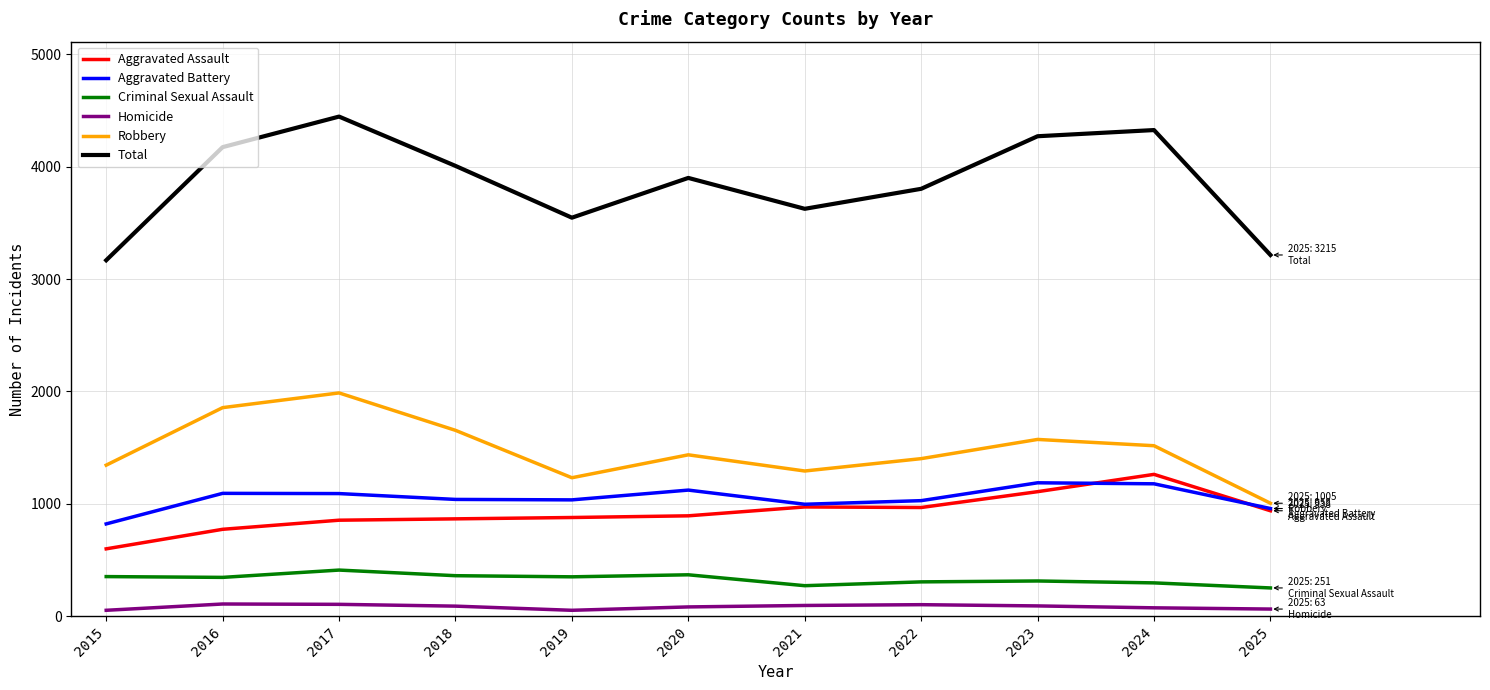

True or false: Homicide and Aggravated Assault cross at least once.

False